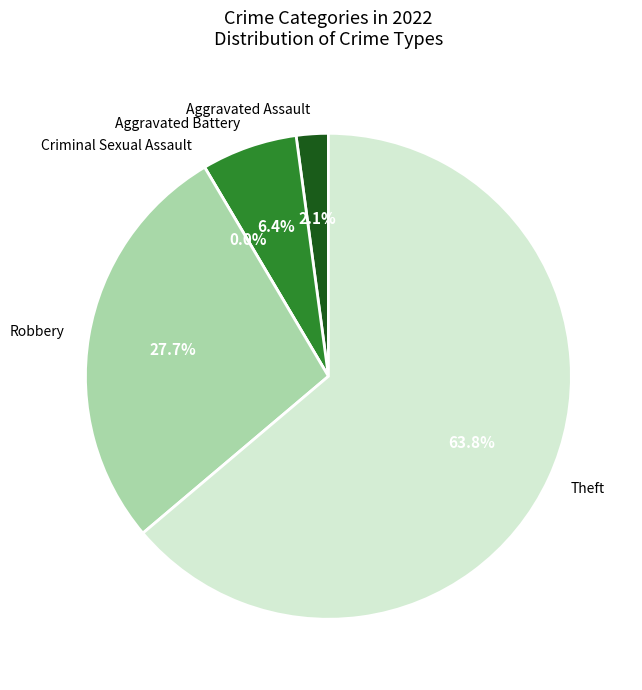

Is Theft the majority of the pie?

Yes